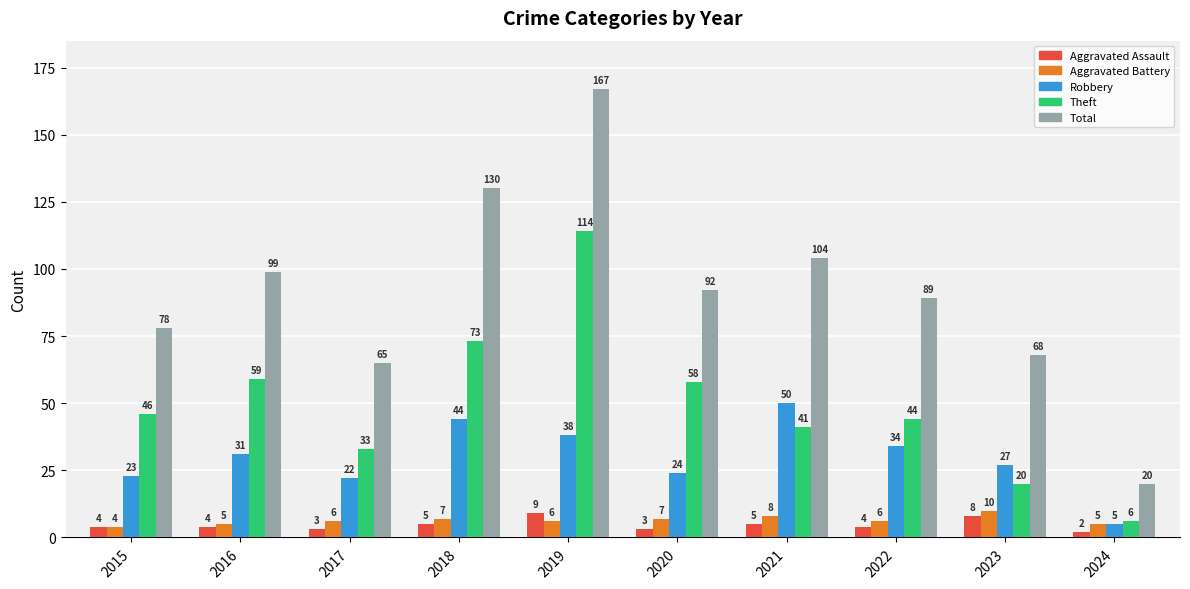

What is the maximum value shown in the chart?

167